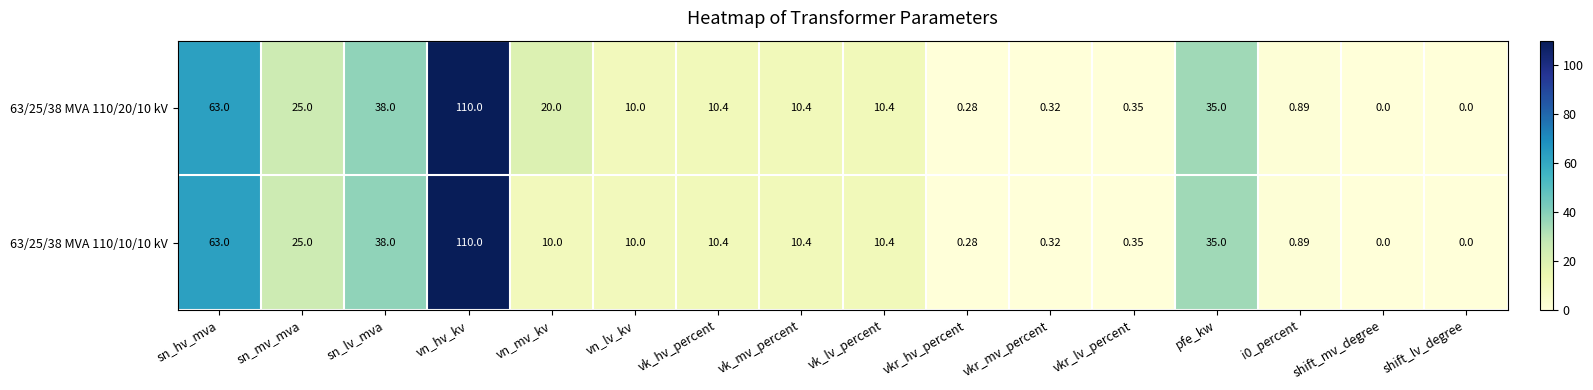

What is the maximum value shown in the chart?

110.0